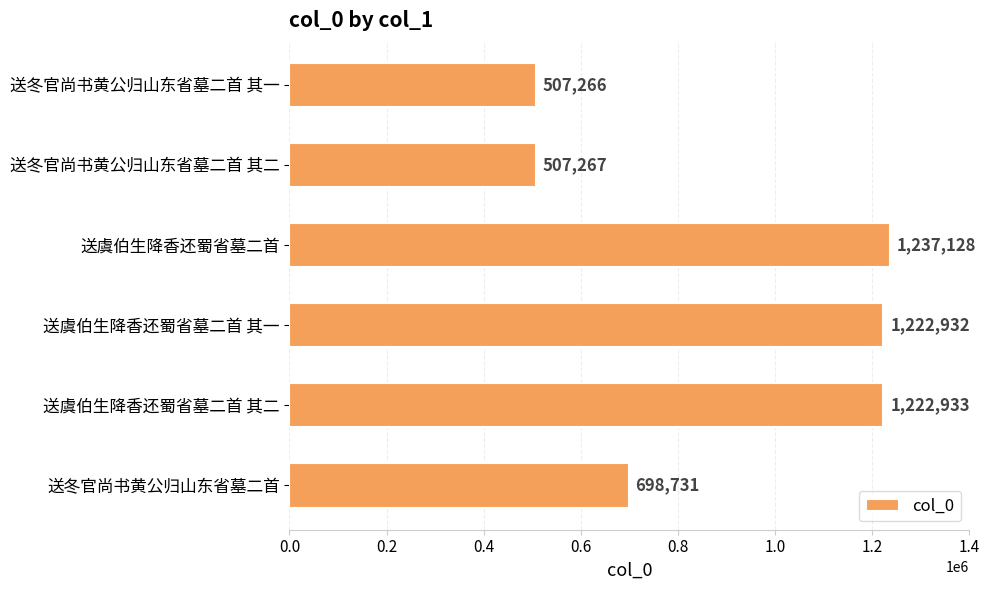

Reading top to bottom, extract all data points from this chart.

507266	507267	1237128	1222932	1222933	698731